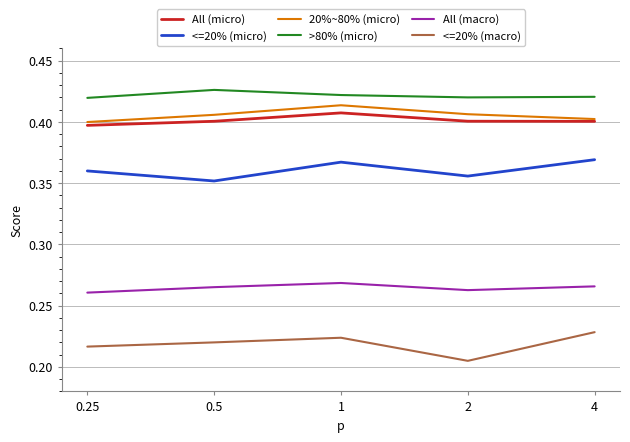

Which series has the largest total across all categories?

>80% (micro)